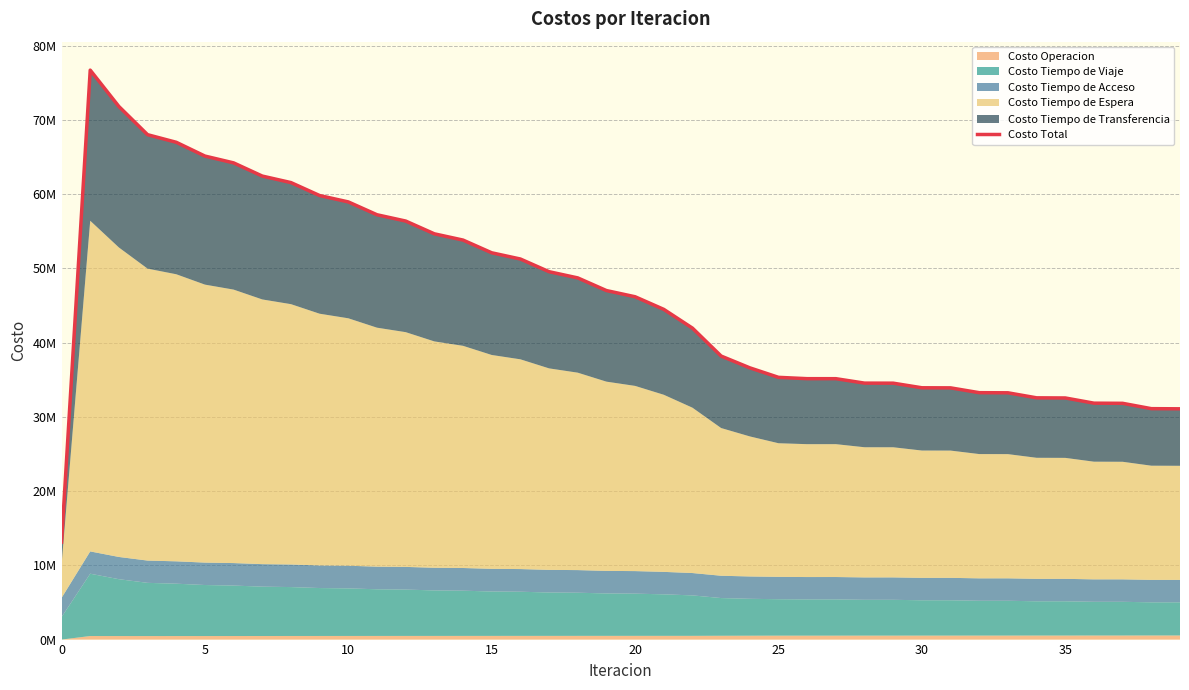

What is the average value?

46165461.6